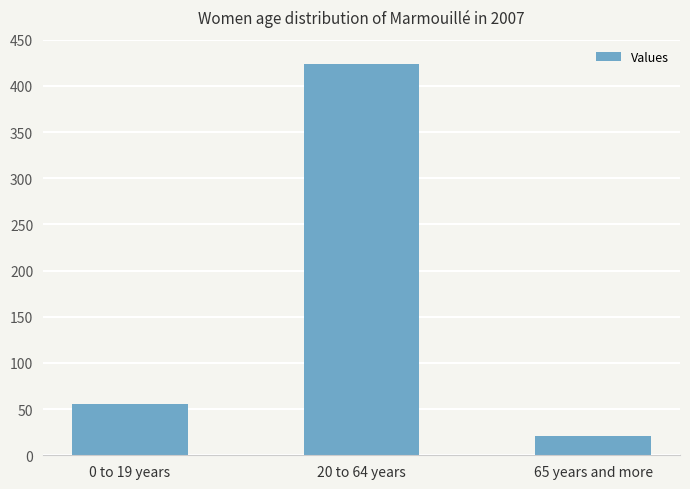

At which label does the data first exceed 55?

0 to 19 years